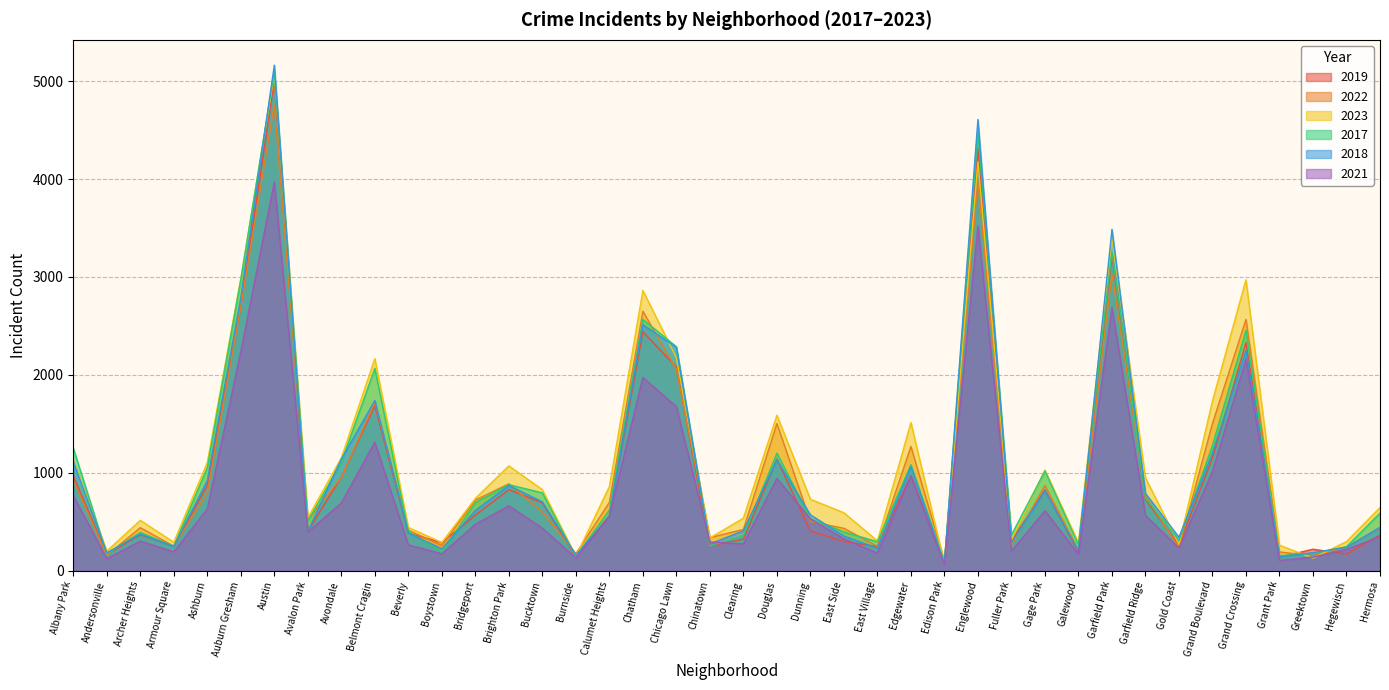

What is the label of the 5th point from the left?

Ashburn